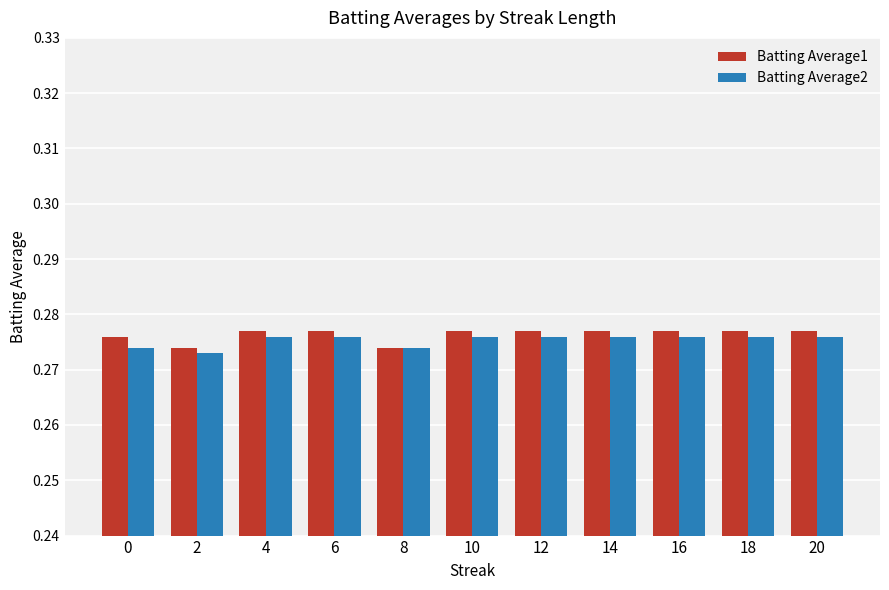

Are the bars grouped side by side (vs. stacked)?

Yes